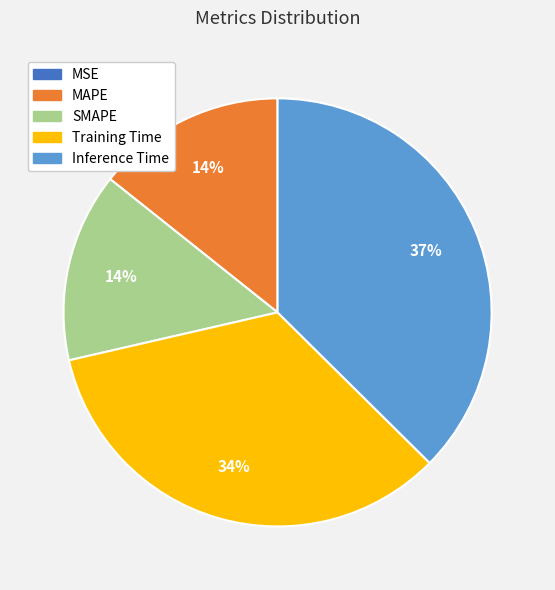

Is it true that Inference Time is 32% of the pie?

False